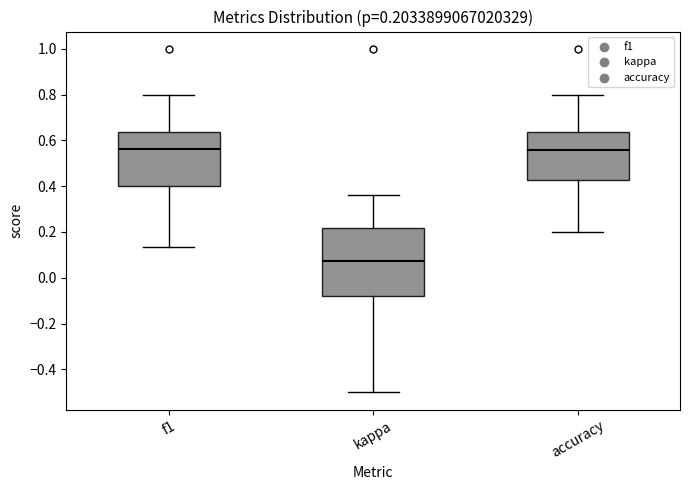

Comparing the boxes themselves (not the whiskers), which one is the tallest?

kappa